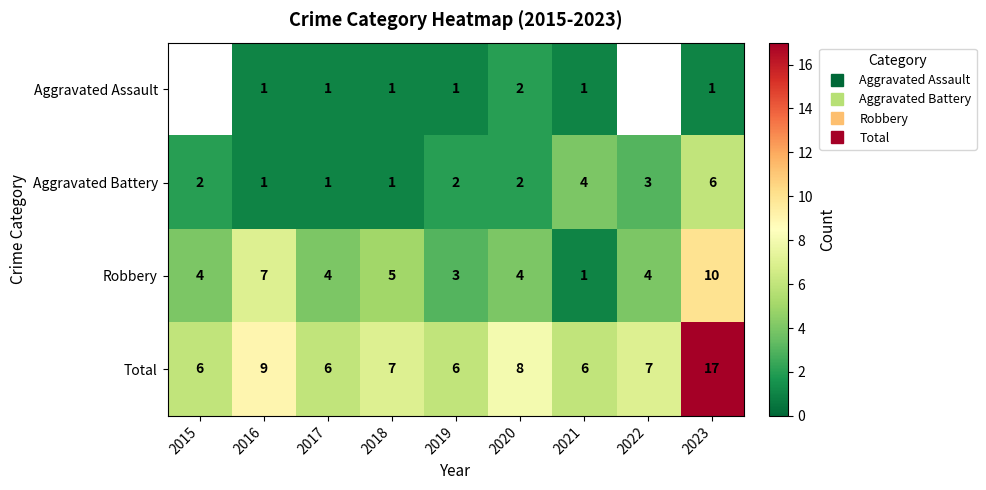

Is it true that Robbery equals 10.0 at 2023?

True